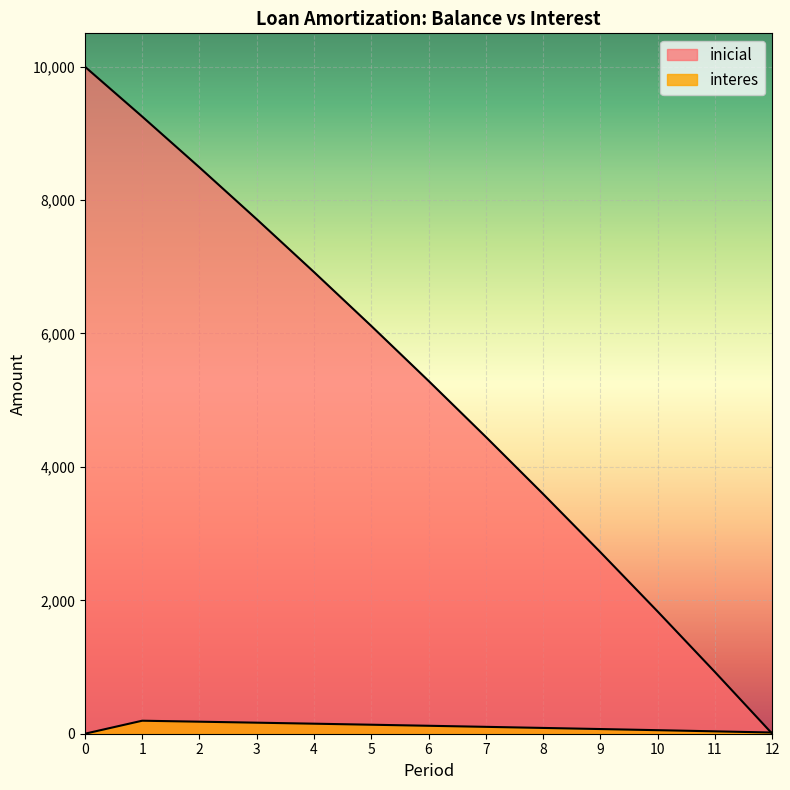

How many lines are shown in the chart?

2